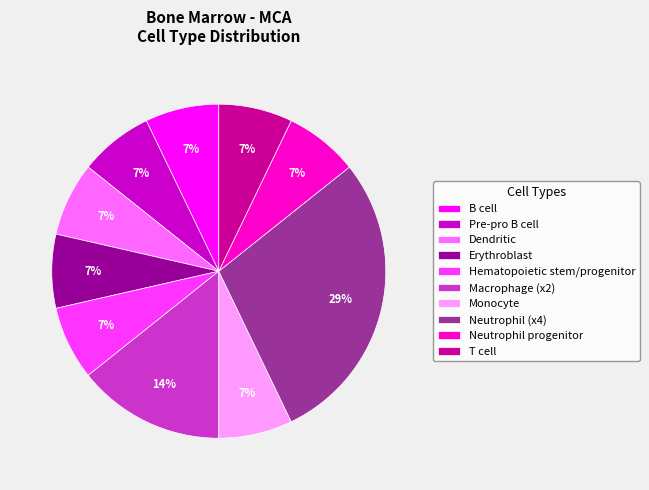

Approximately how many times larger is the value at Erythroblast compared to Monocyte?

1.0